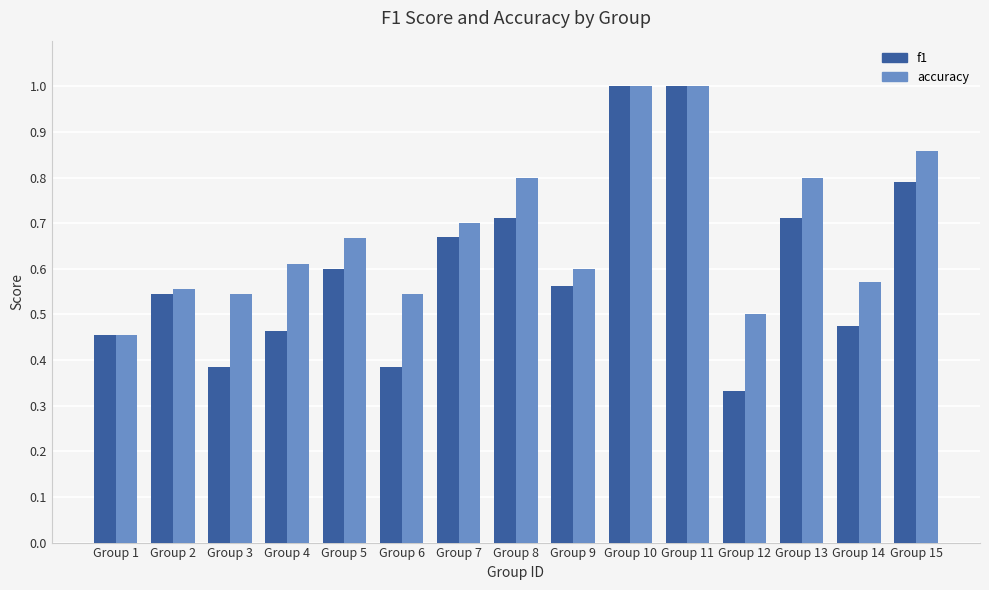

At which label is accuracy closest to 0?

Group 1